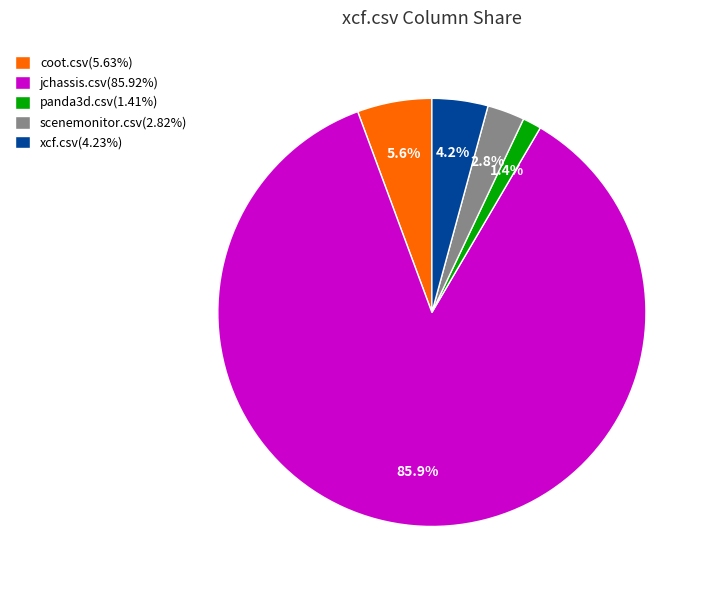

Which slice is the largest?

jchassis.csv